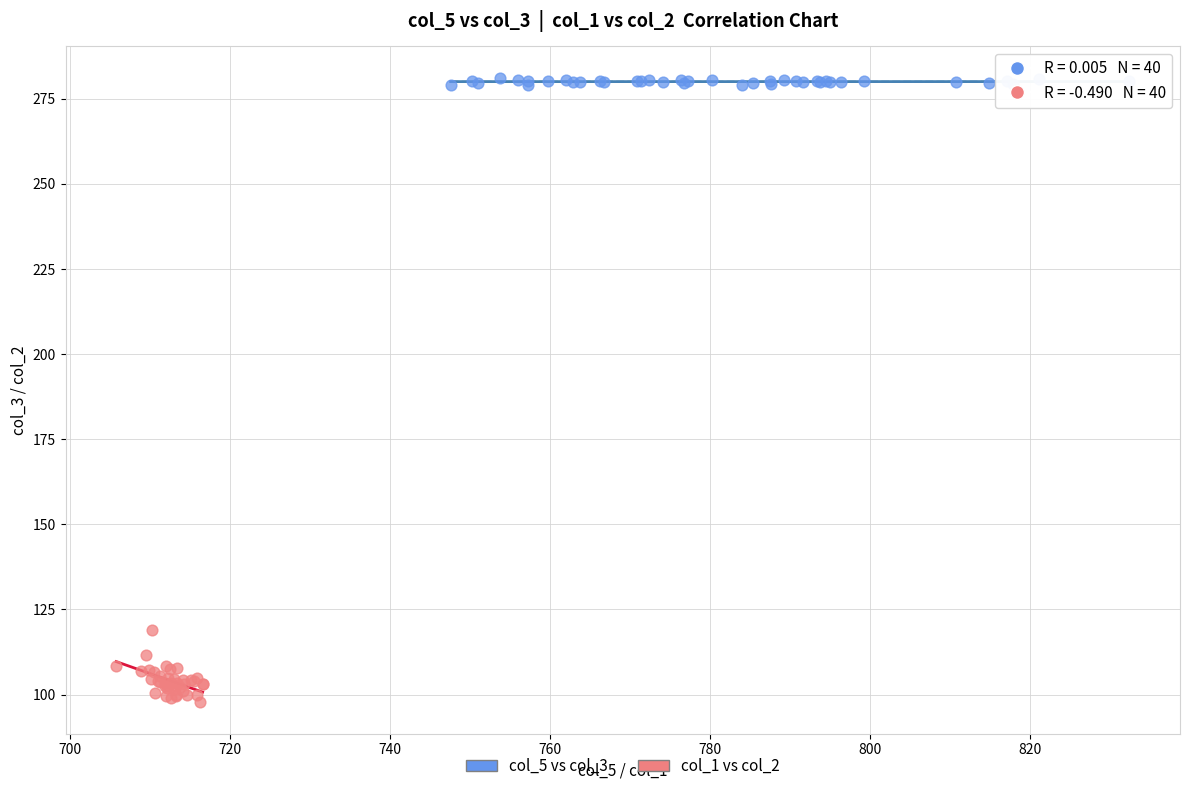

Which series reaches the minimum Y coordinate?

col_1 vs col_2